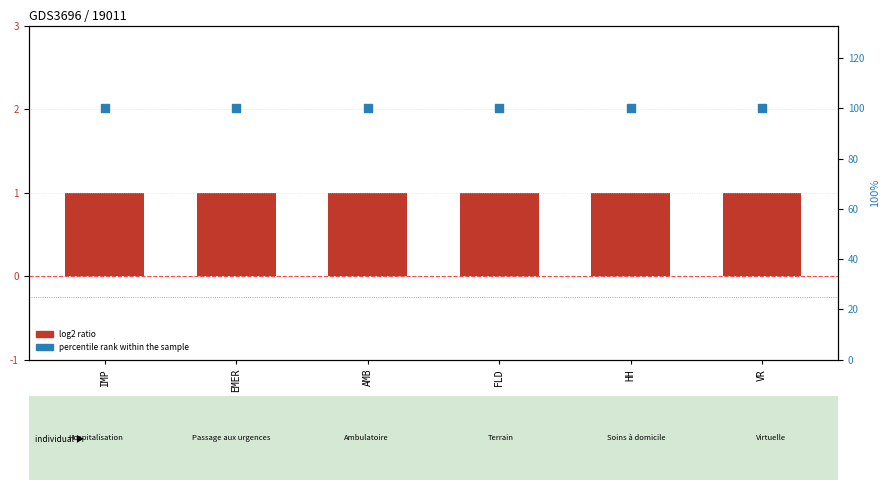

Is the value of Level at AMB greater than the value of percentile rank within the sample at HH?

No